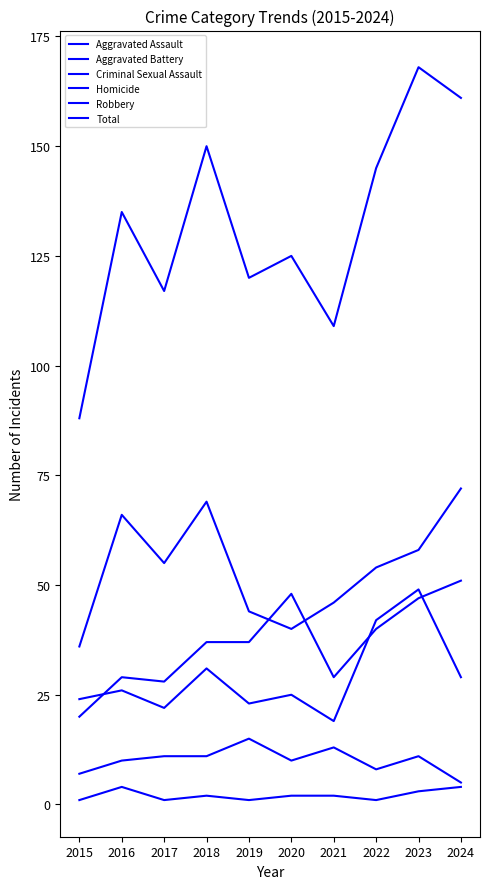

Which category has the lowest value in the Aggravated Battery series?

2021